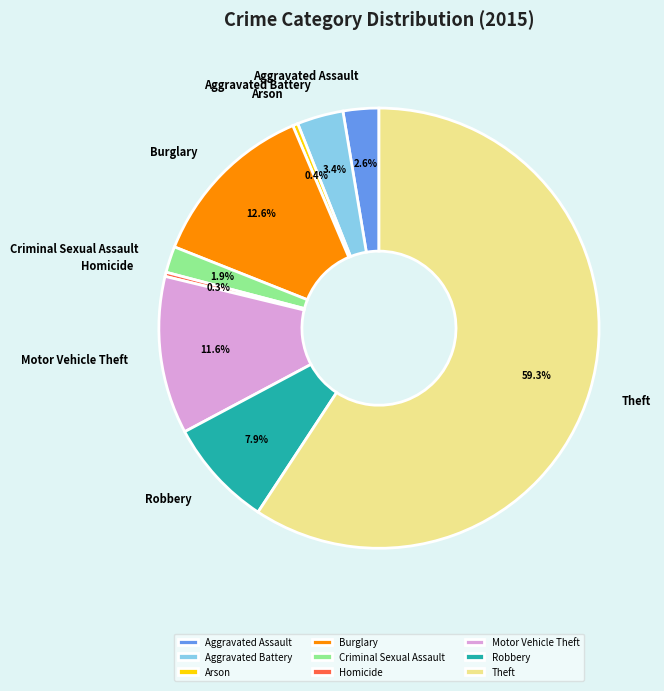

To the nearest percent, what is the difference between the Arson and Aggravated Battery slice percentages?

3%